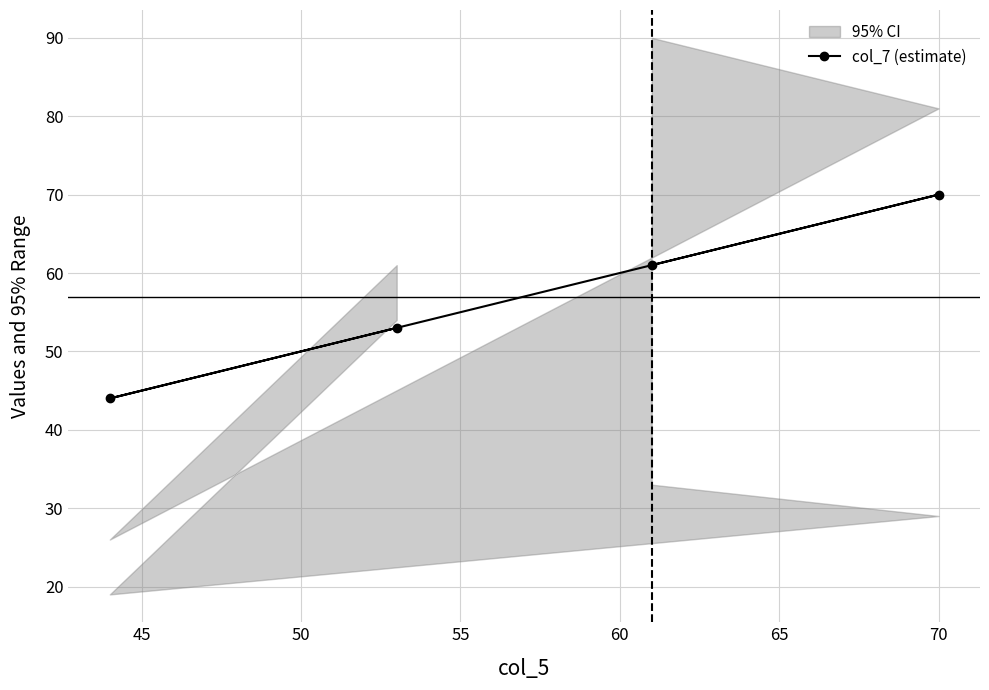

What is the value of the col_7 (estimate) point at the 3rd from the left?

61